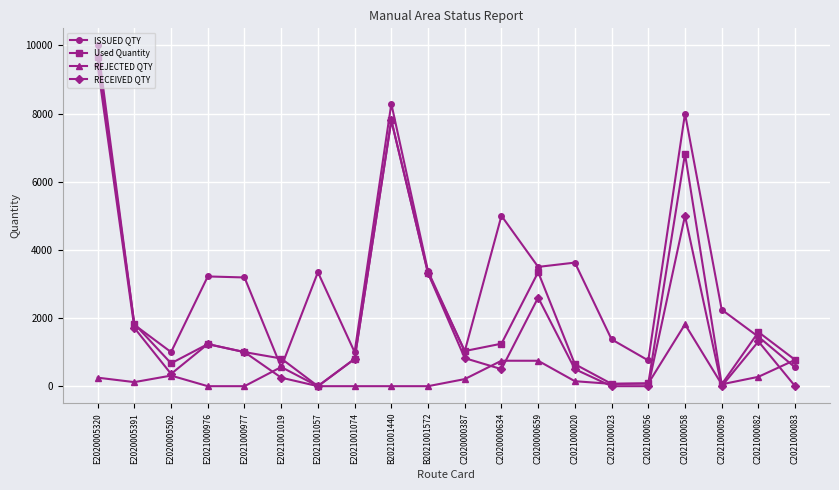

How many interior local valleys does the Used Quantity series have?

5